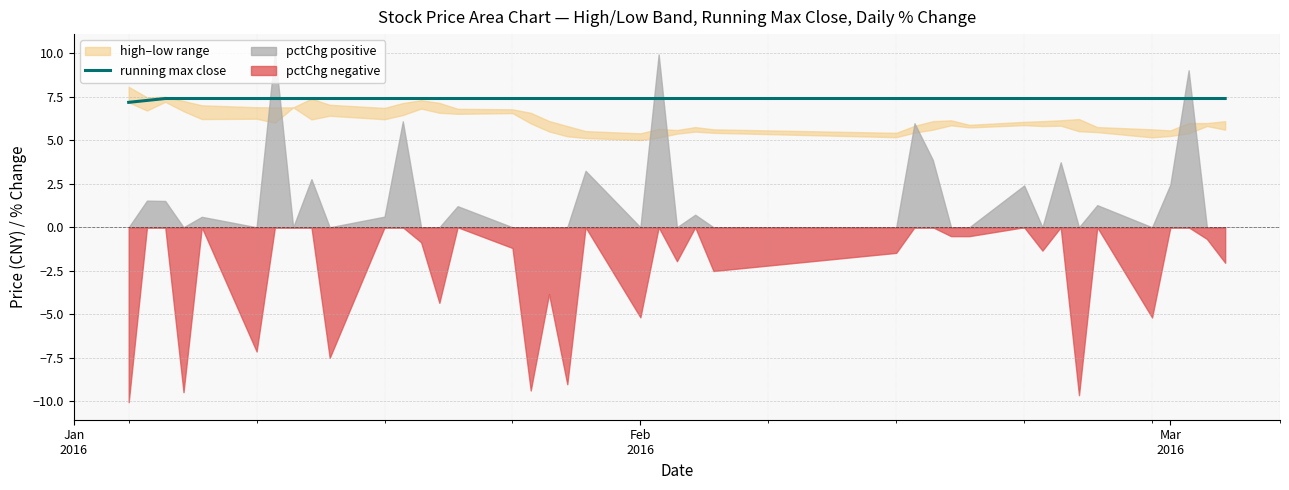

The chart shows a value of 12.2 at 10. True or false?

False